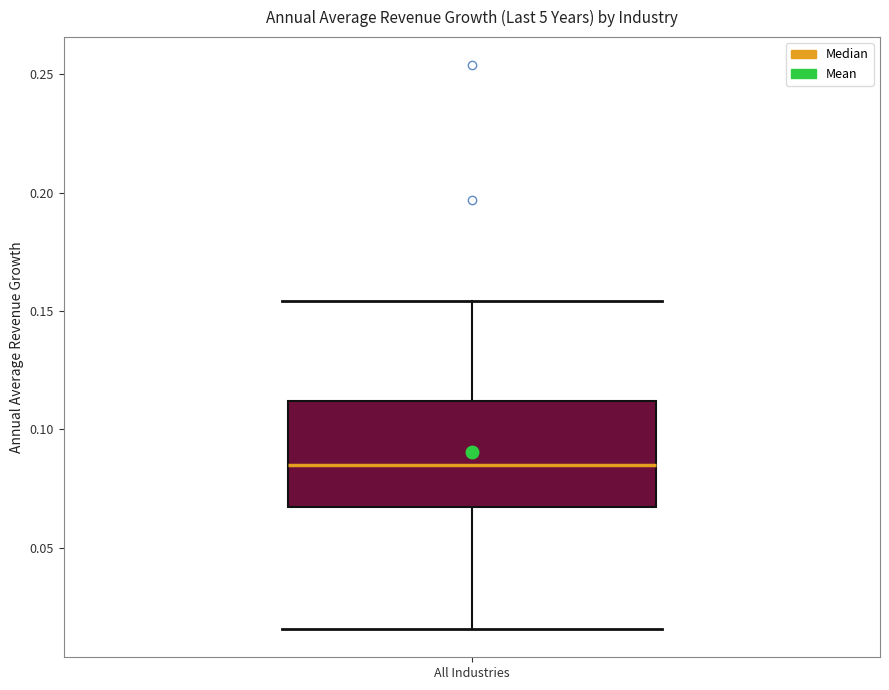

Where is the upper edge of the box for All Industries on the y-axis? The values are not printed on the chart, so give them approximately, as read against the axis.

0.110